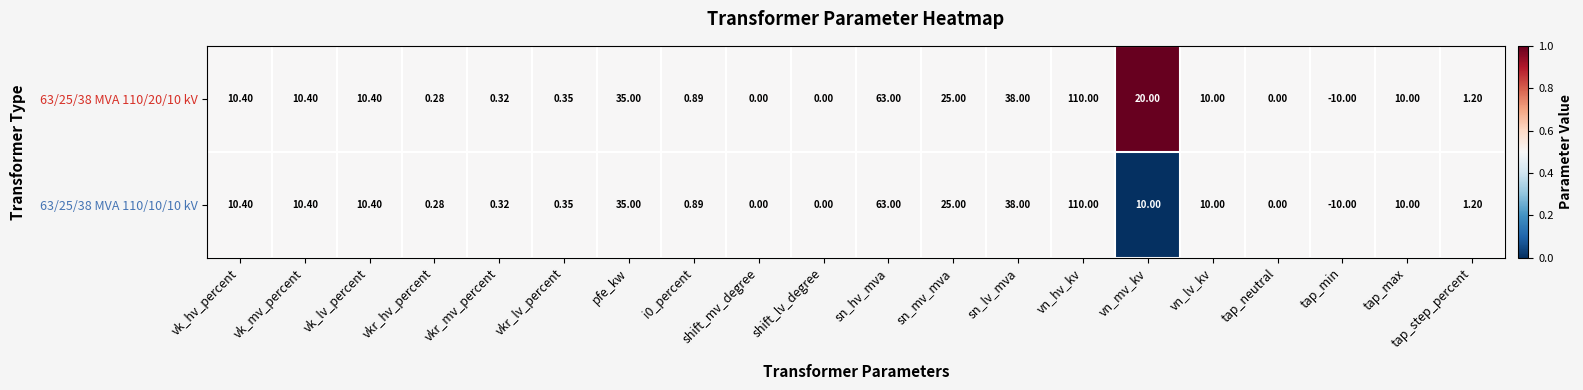

At which category is the sum across all series the highest?

vn_hv_kv